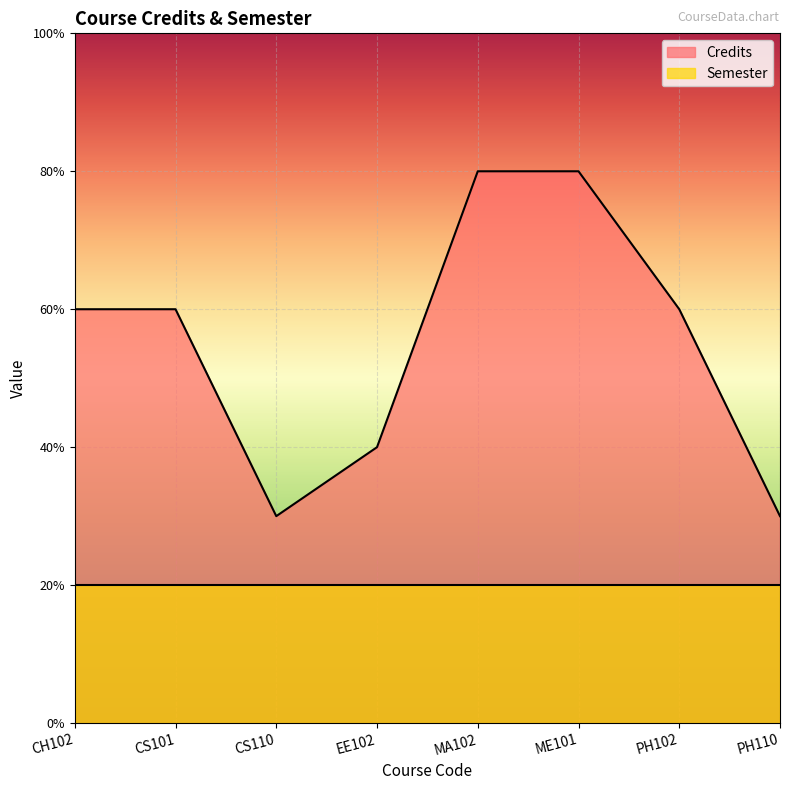

At which label does the data first exceed 6?

MA102